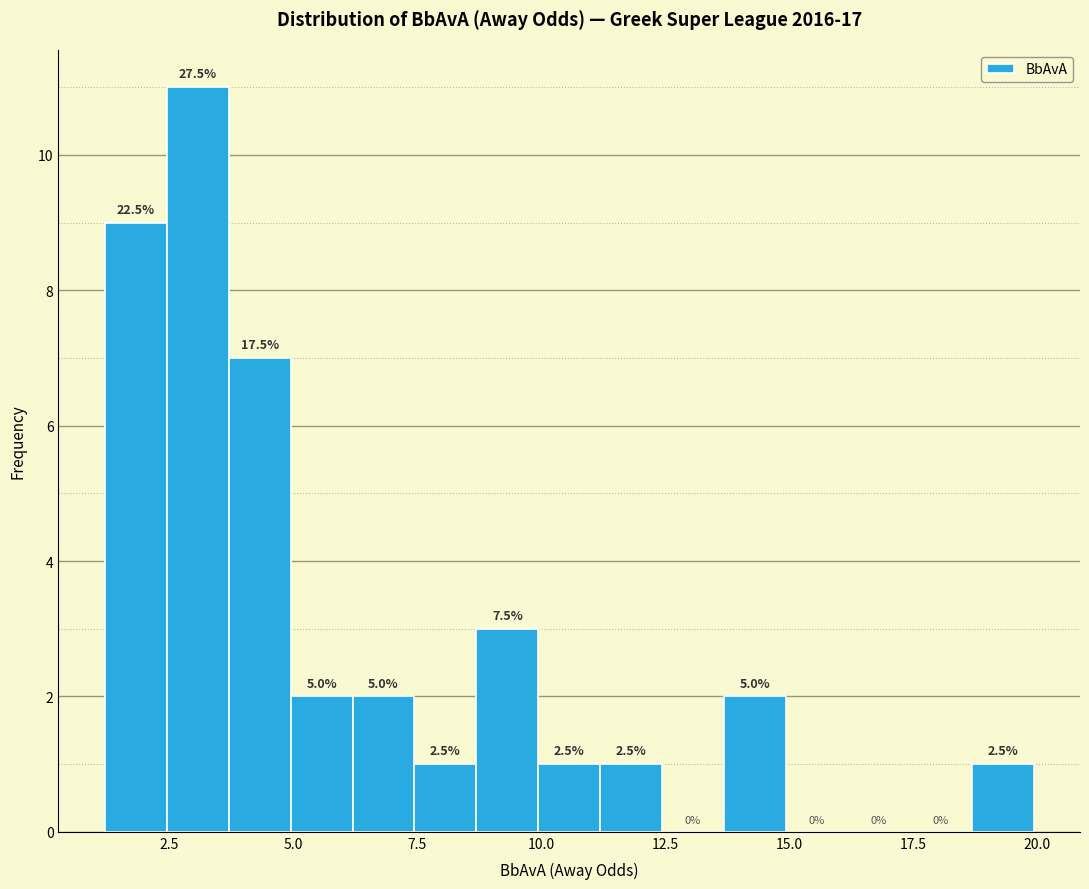

Around what value on the x-axis is the tallest bar? Give the approximate position of its centre, as read against the axis.

3.0